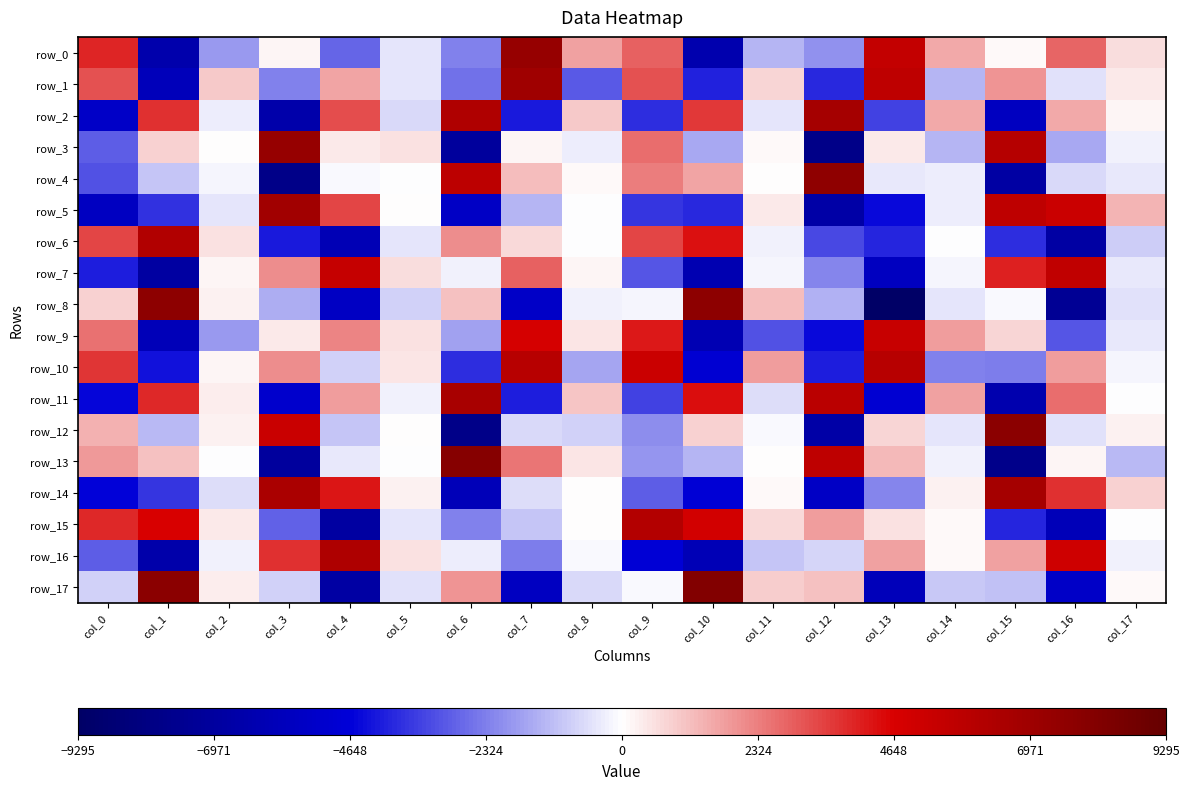

Read the row_2 value at col_13.

-3416.8